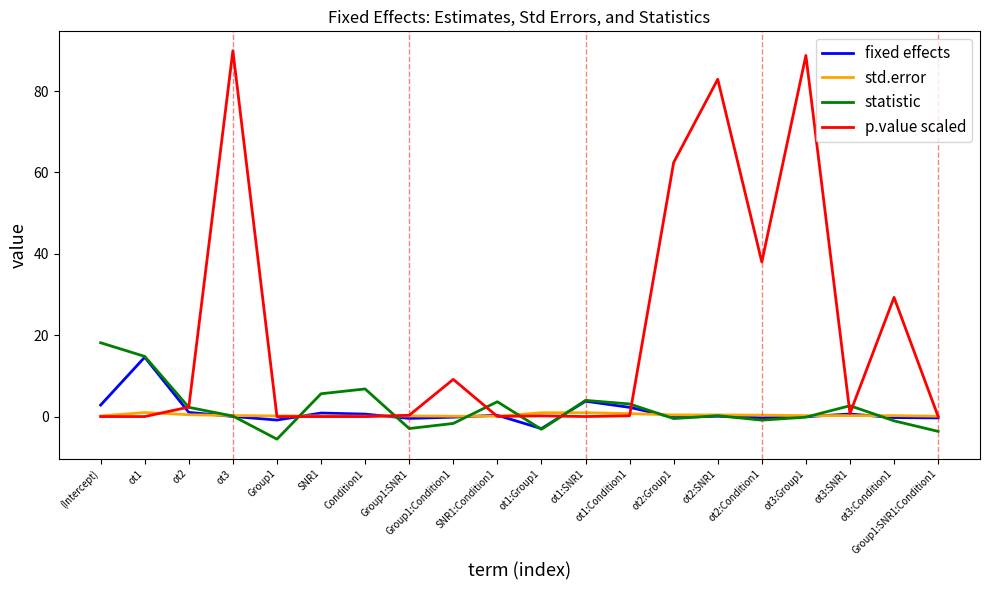

How many distinct data groups are displayed?

4